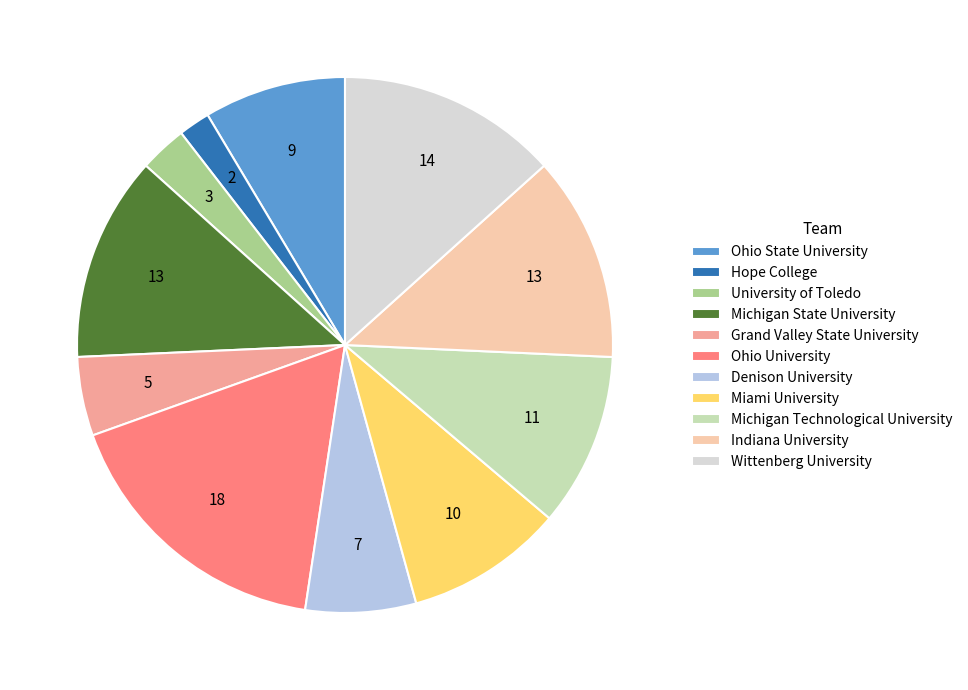

Approximately how many times larger is the value at Wittenberg University compared to Michigan State University?

1.1